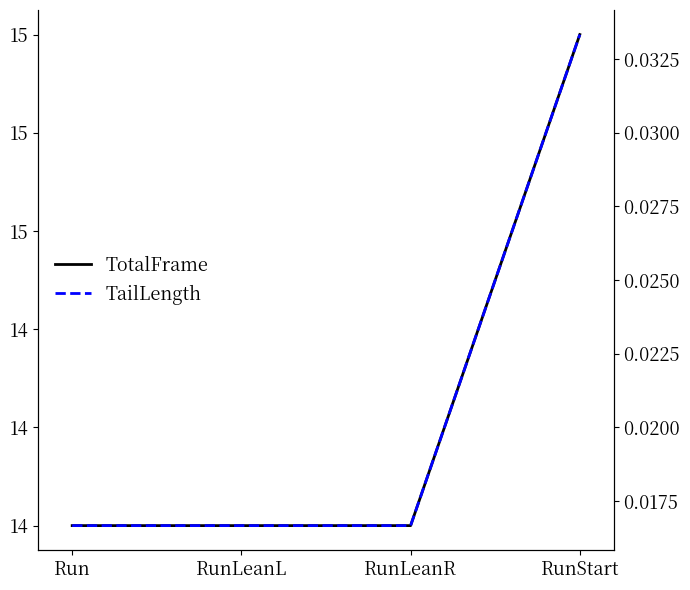

Which series has the widest spread of values?

TotalFrame